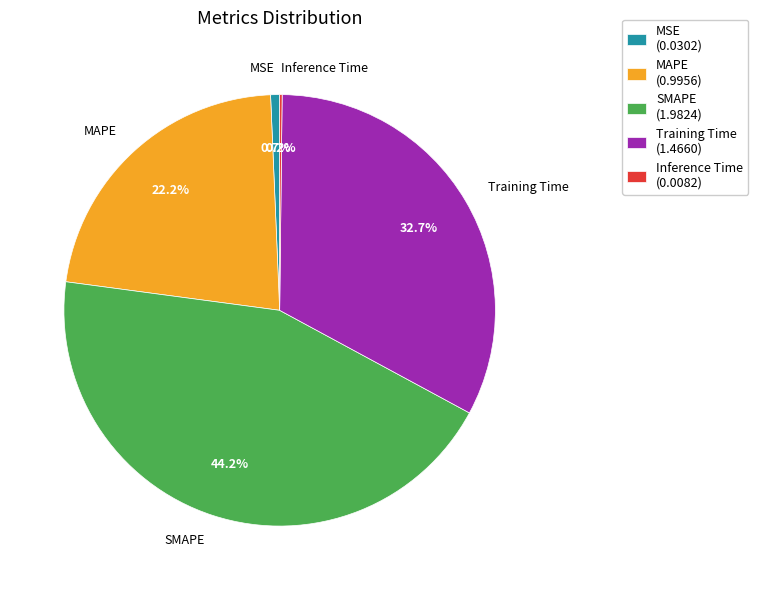

To the nearest percent, what portion does MAPE represent?

22%